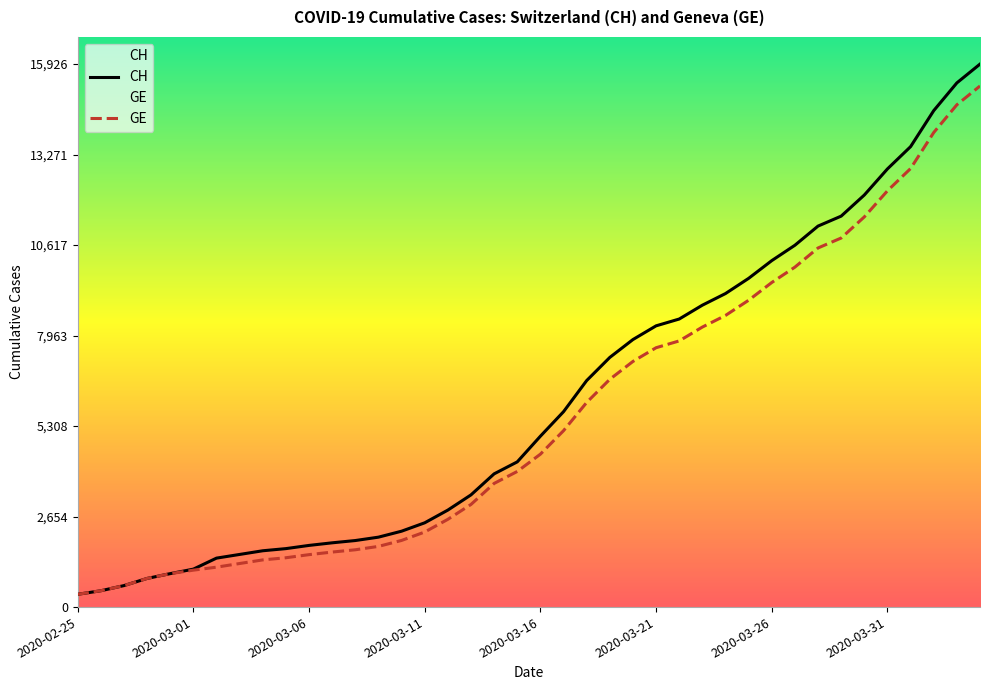

Is it true that GE equals 916 at 2020-03-06?

False